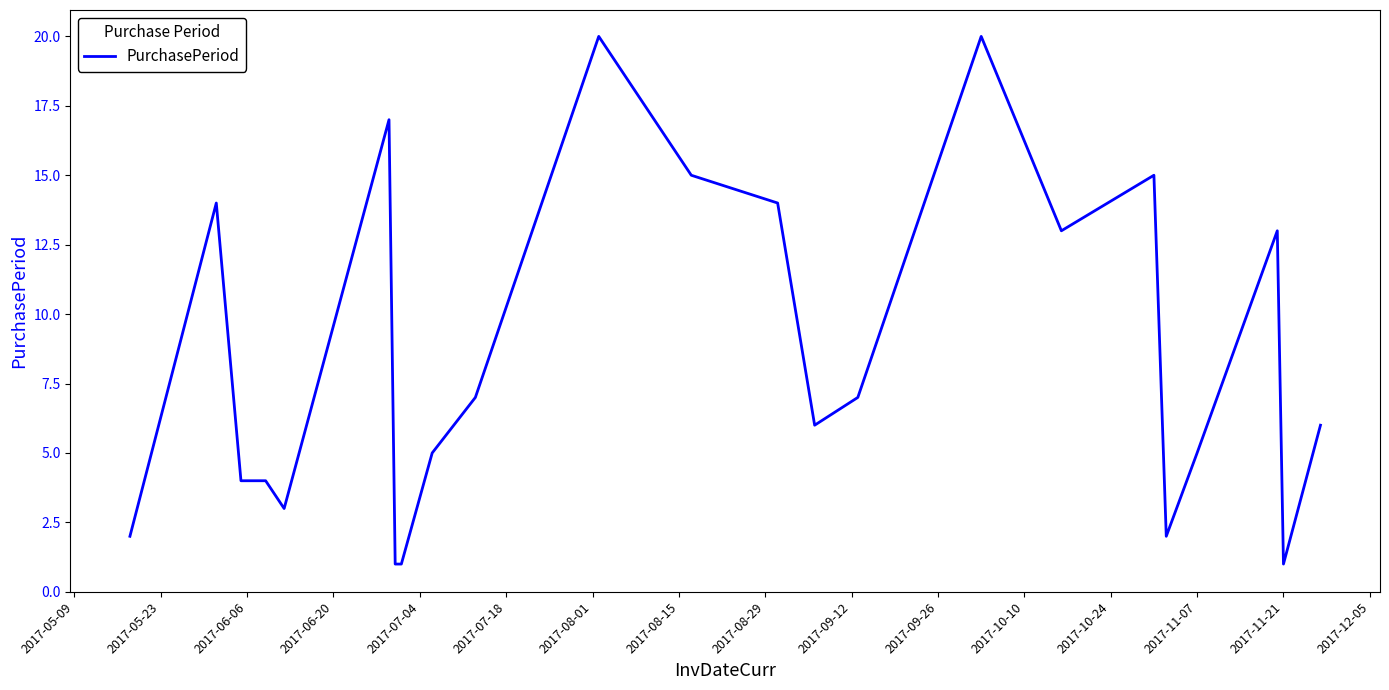

Reading left to right, transcribe all the data shown in this chart.

2	14	4	4	3	17	1	1	5	7	20	15	14	6	7	20	13	15	2	5	13	1	6